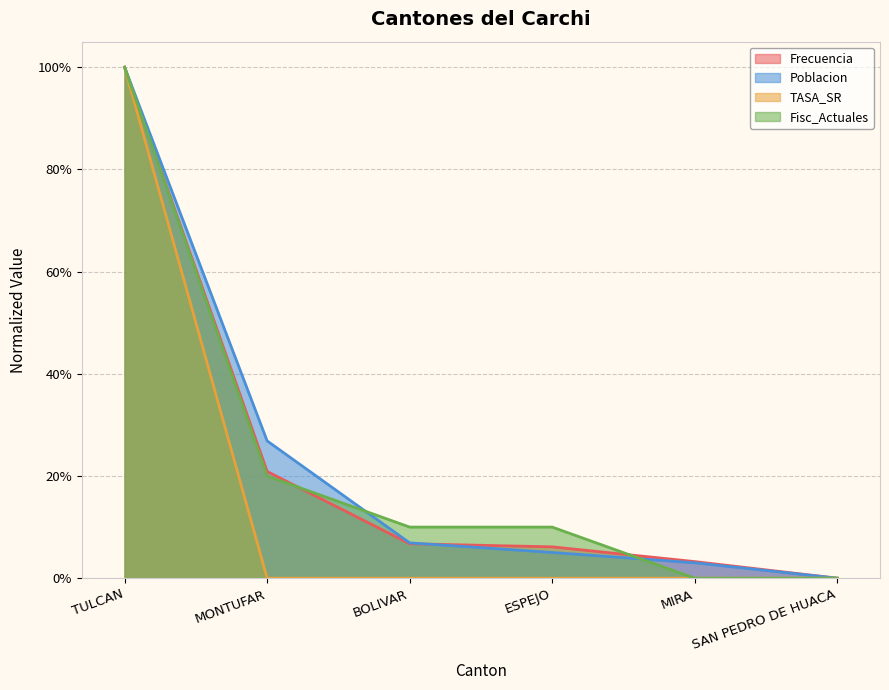

The value of Frecuencia at BOLIVAR is 0.1. True or false?

True